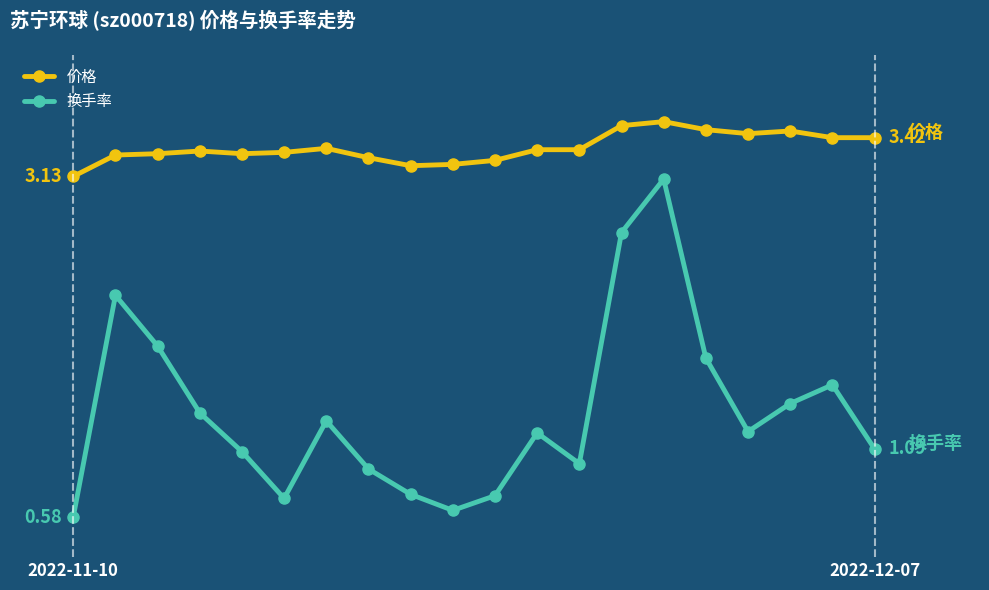

Reading right to left, list all the values displayed in this chart.

价格: 3.4	3.4	3.5	3.5	3.5	3.5	3.5	3.3	3.3	3.2	3.2	3.2	3.3	3.3	3.3	3.3	3.3	3.3	3.3	3.1
换手率: 1.1	1.6	1.4	1.2	1.8	3.1	2.7	1.0	1.2	0.7	0.6	0.8	0.9	1.3	0.7	1.1	1.4	1.9	2.2	0.6